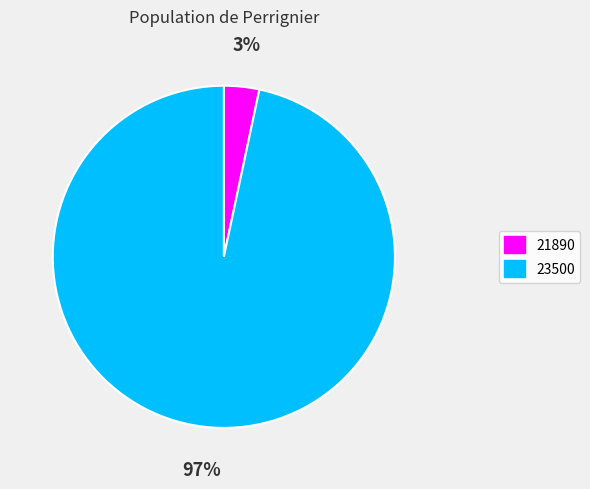

Does any single category account for the majority?

Yes